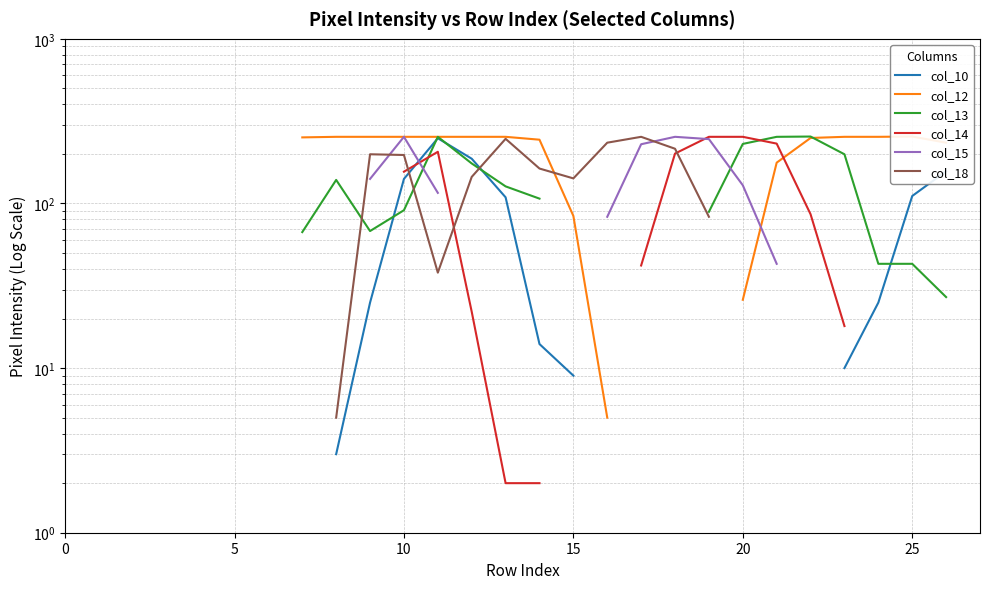

In col_18, how many points are higher than both neighbors (excluding endpoints)?

3